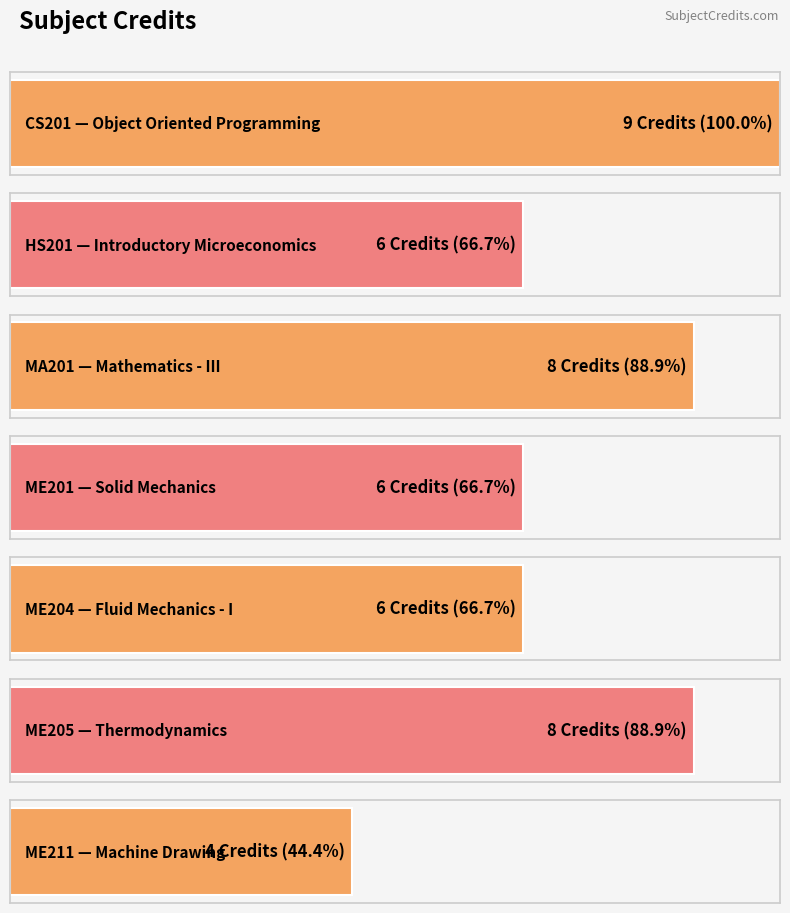

Count the number of data series in this chart.

1